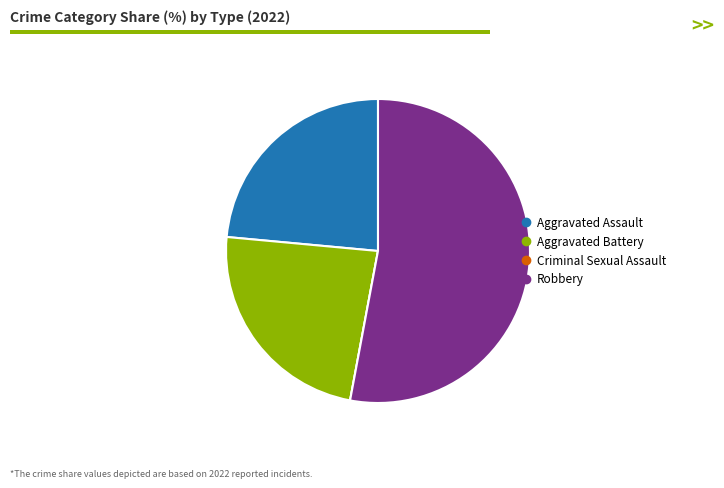

What is the ratio of the value at Aggravated Battery to the value at Robbery?

0.4